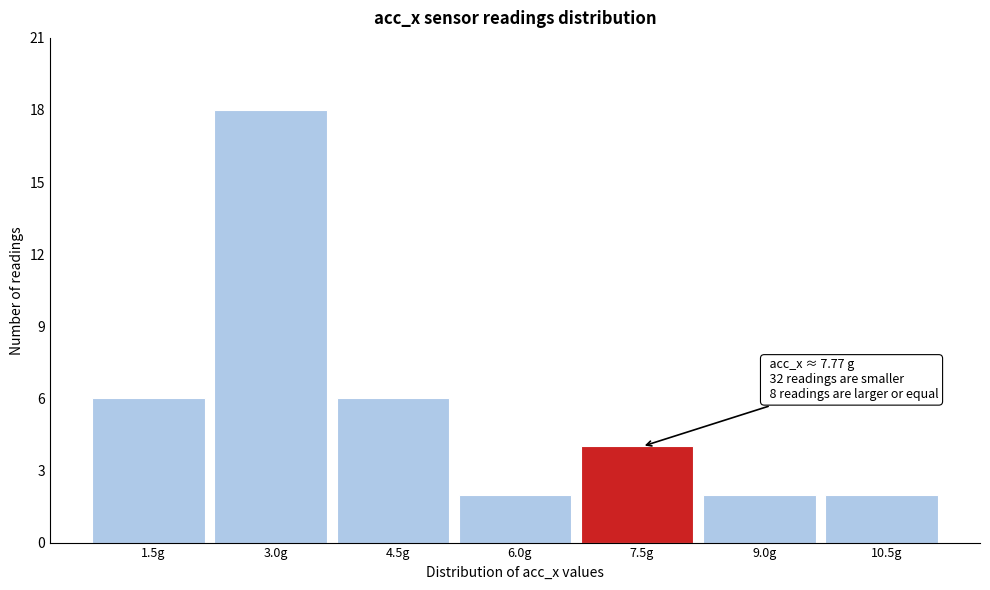

Reading right to left, list all the values displayed in this chart.

10.5g=2	9.0g=2	7.5g=4	6.0g=2	4.5g=6	3.0g=18	1.5g=6